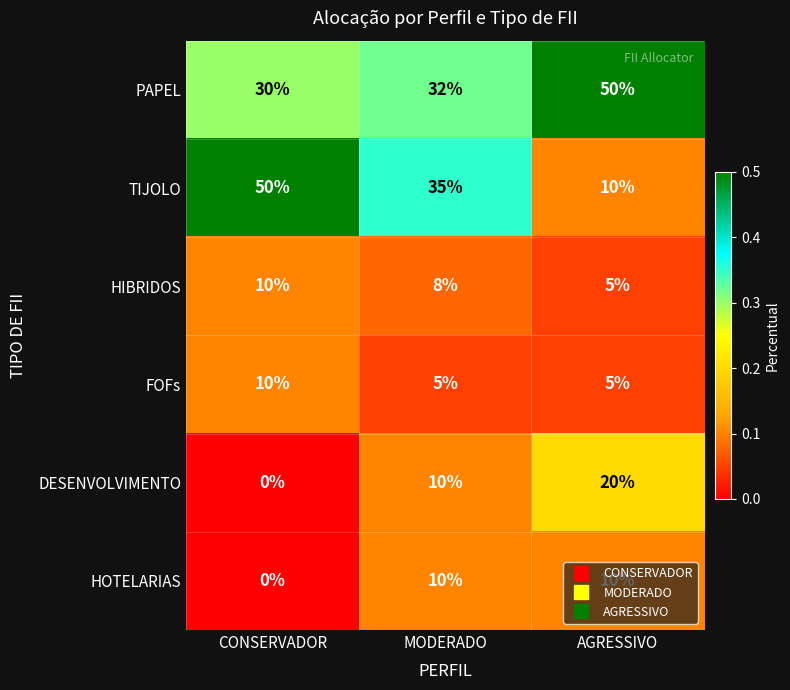

What is the difference between the highest and lowest values at MODERADO?

30